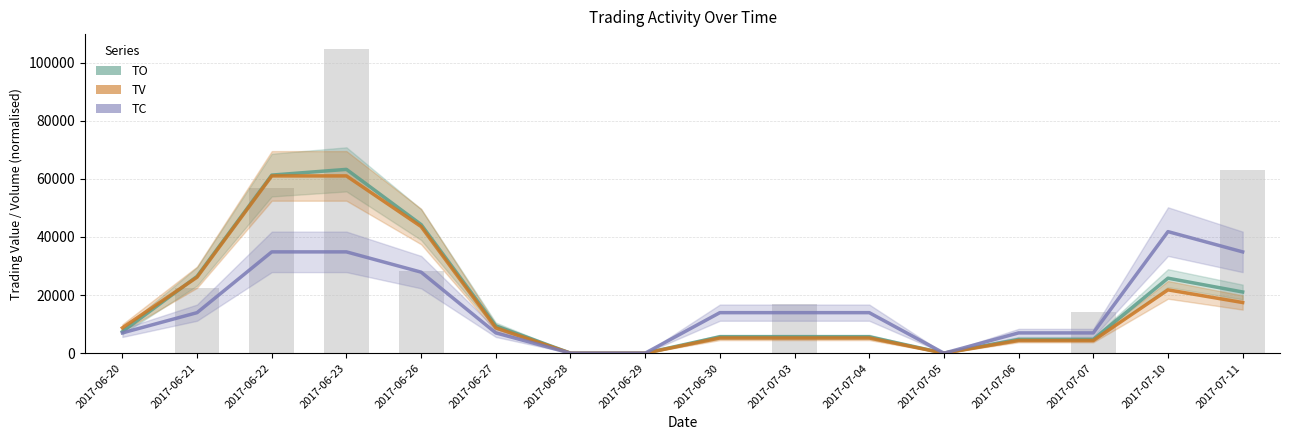

How many values in the TV (scaled) series exceed 8716?

8